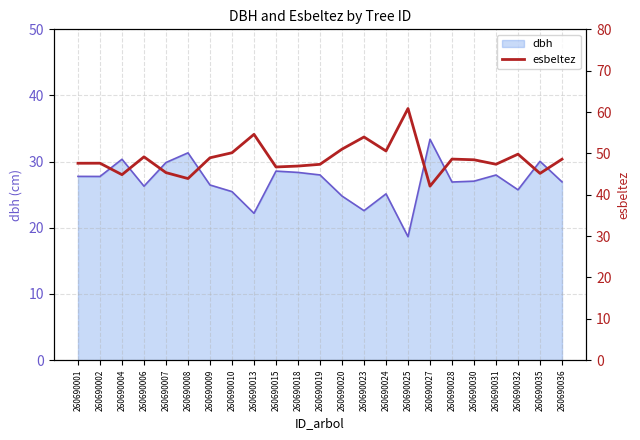

Where is the data nearest to the value 51?

260690020